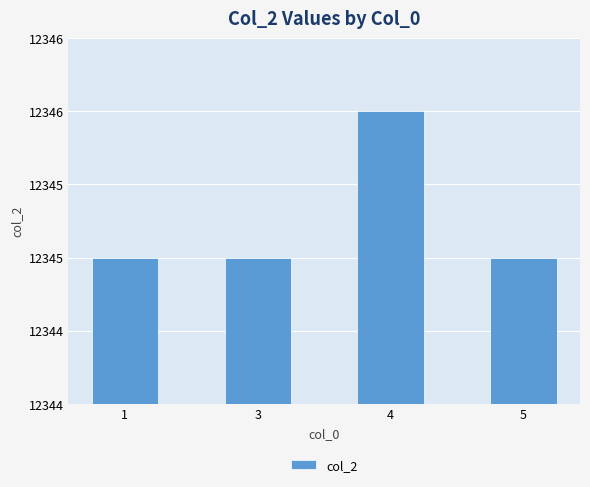

What is the ratio of the value at 3 to the value at 4?

1.0